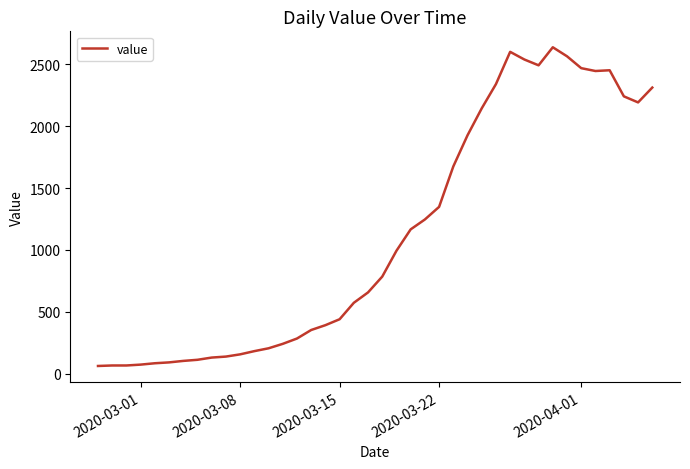

How many series are shown in this chart?

1